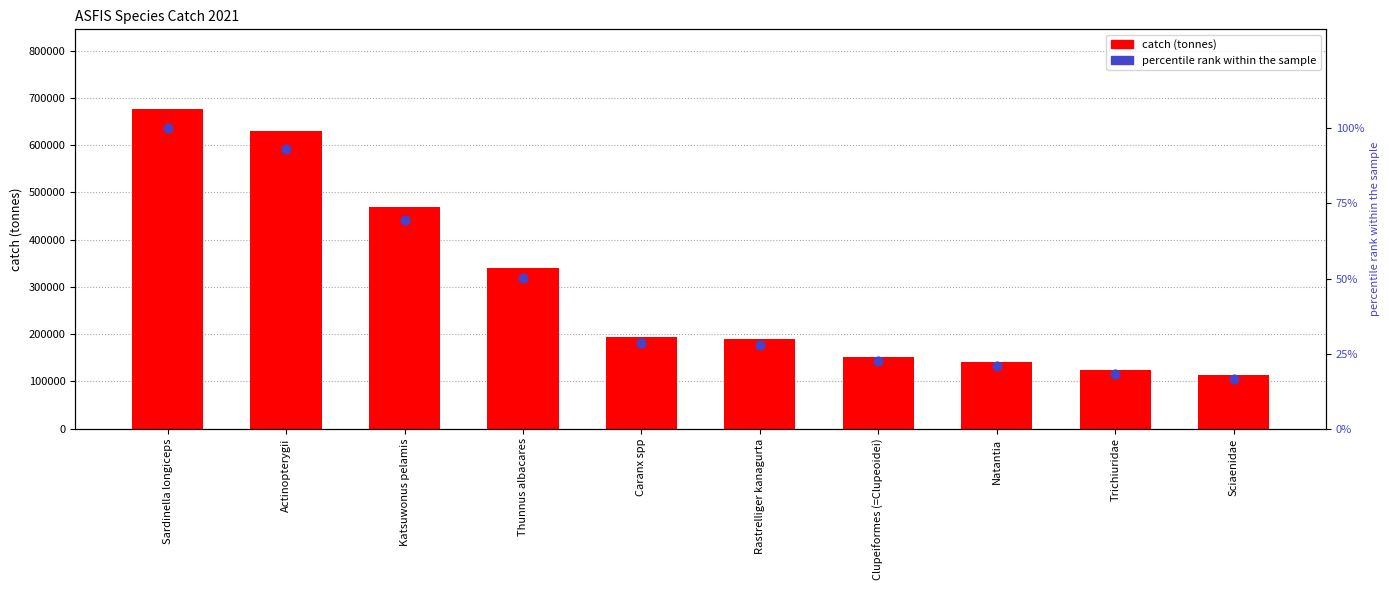

What are all the series names shown in the legend?

catch (tonnes), percentile rank within the sample